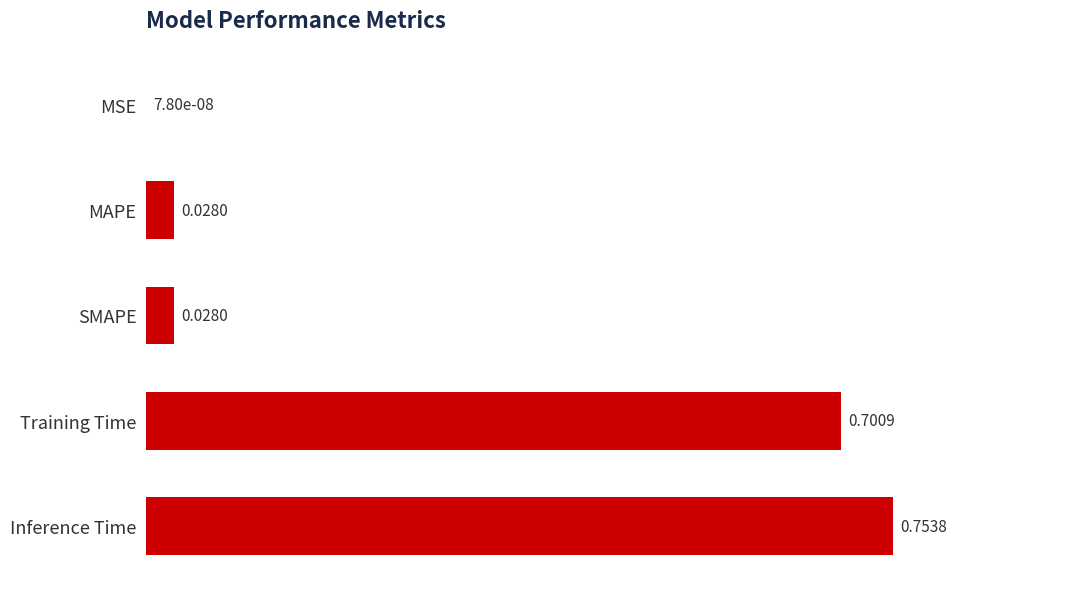

Which label corresponds to the largest value in the chart?

Inference Time